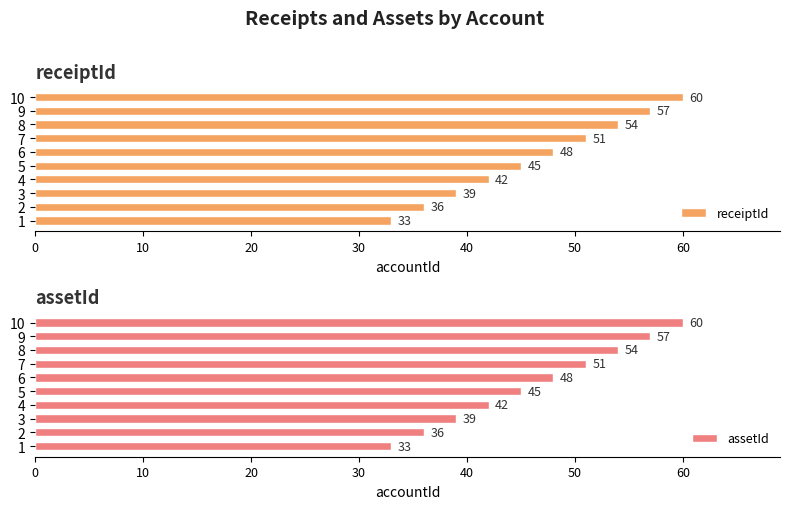

The receiptId series shows 33 at 1. True or false?

True